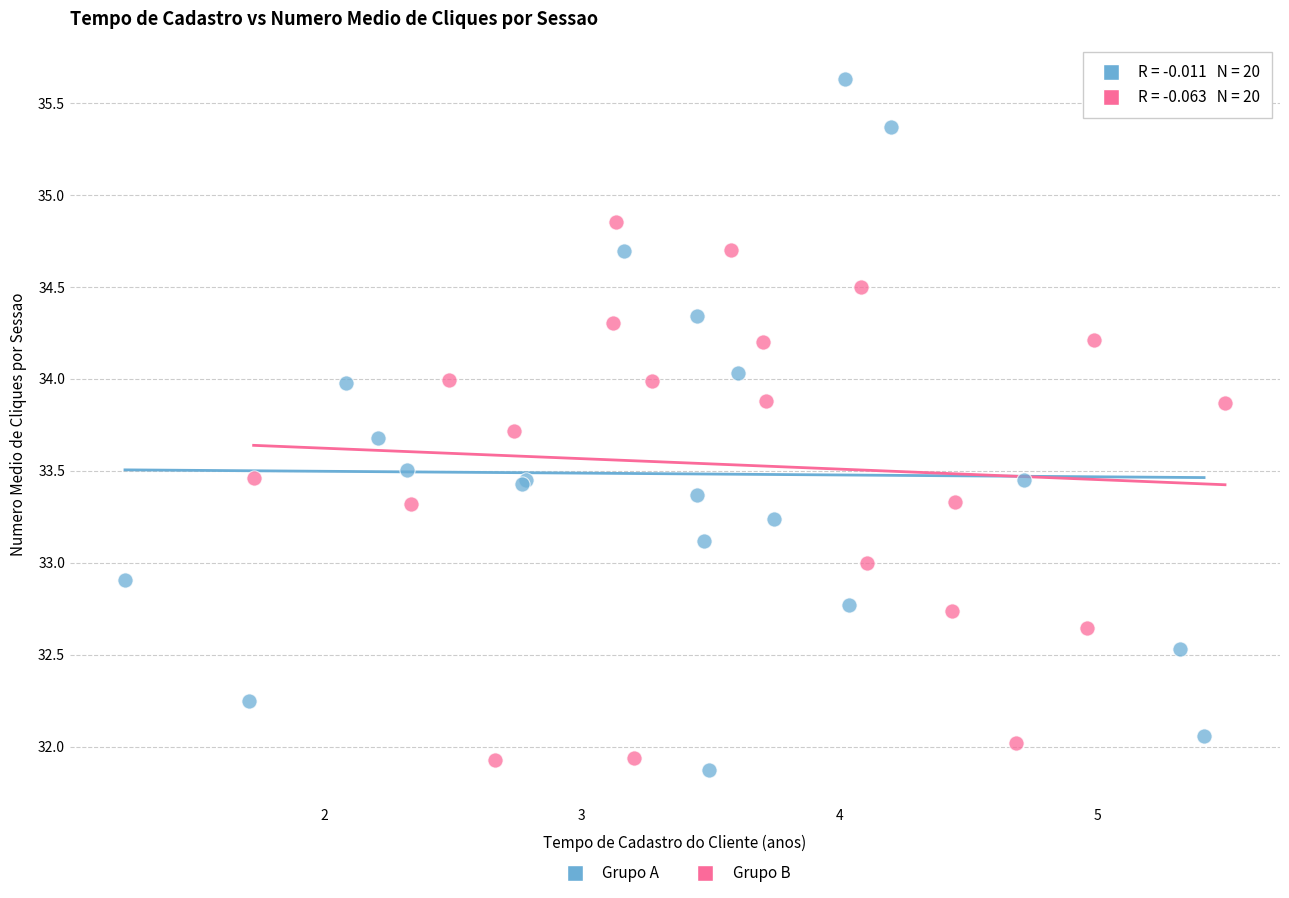

Which series has the widest spread of Y values?

Grupo A